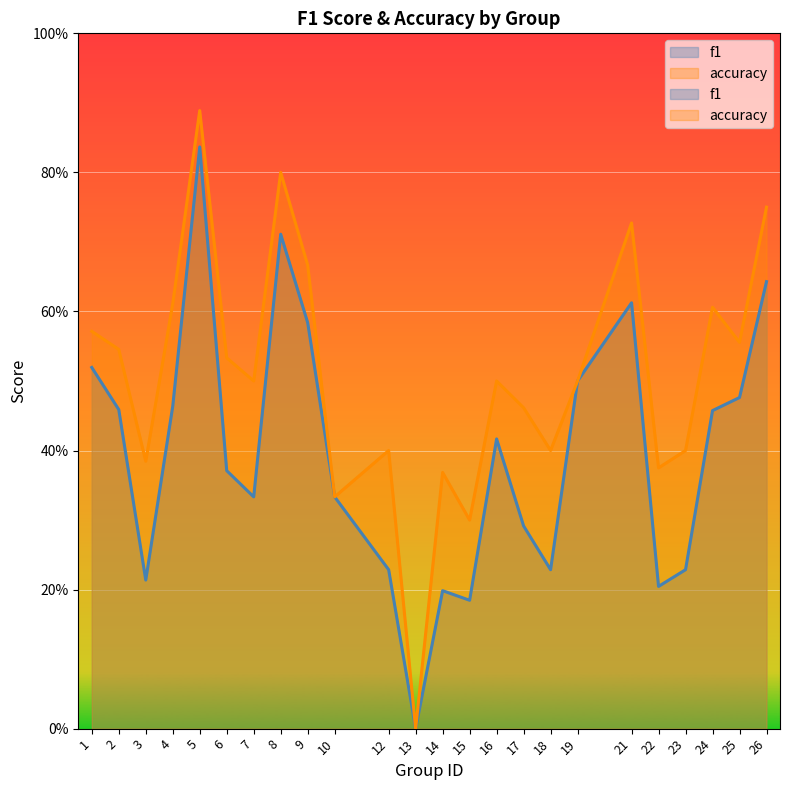

Read the accuracy value at 9.

0.7